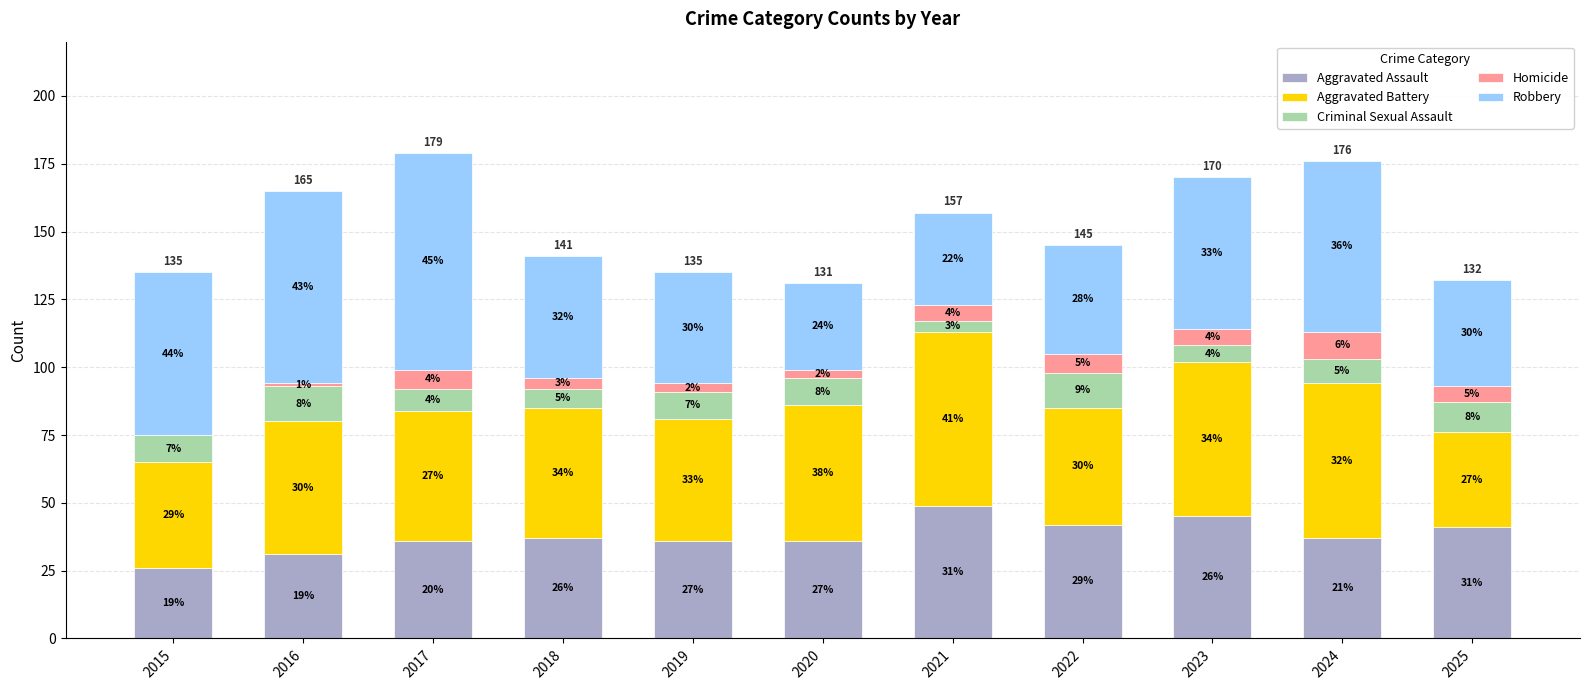

Which series has the widest spread of values?

Robbery